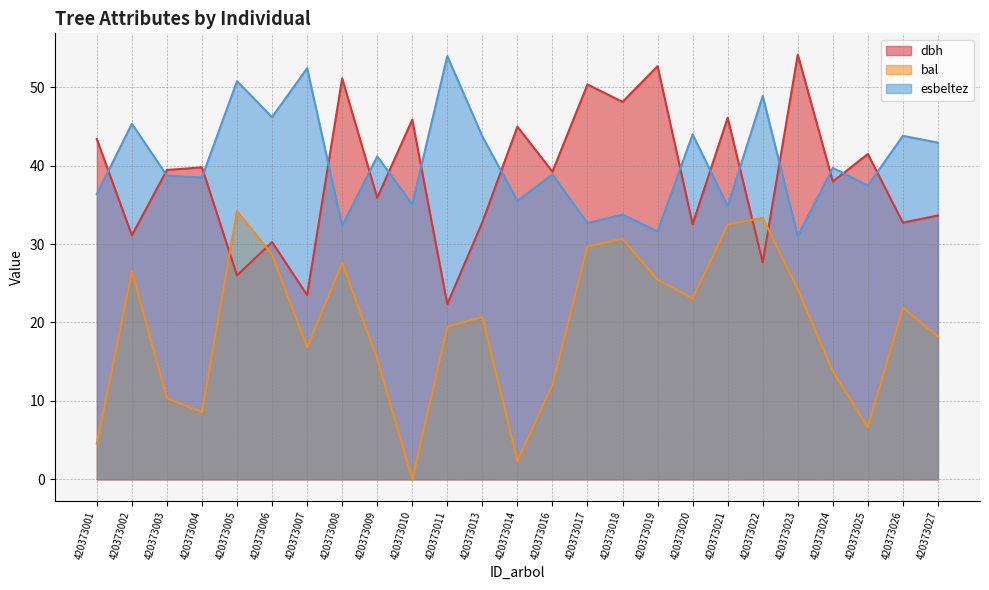

At how many categories does at least one series exceed 39?

25